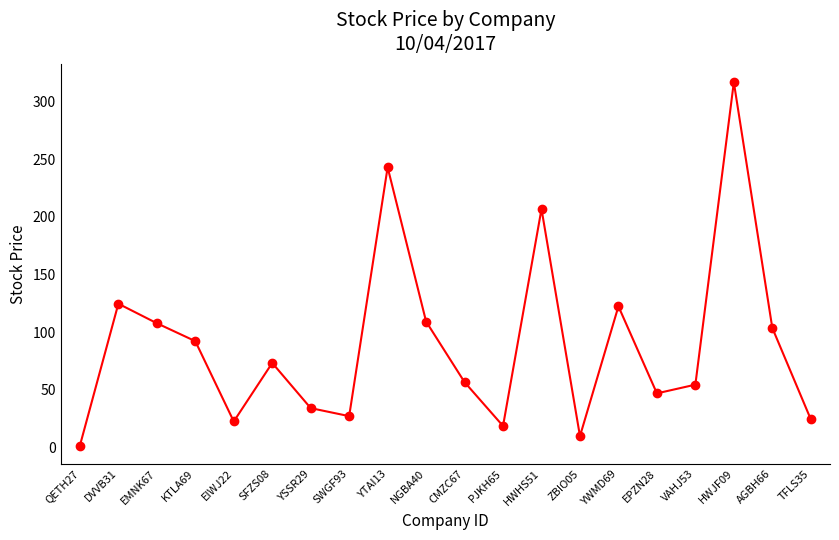

Count the number of categories in the chart.

20